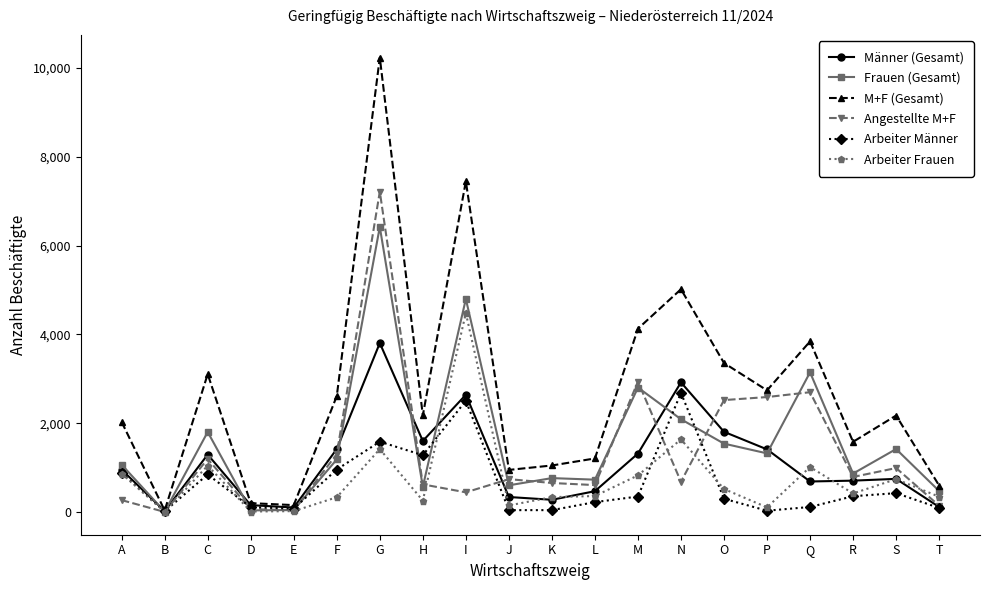

Rank the series by their maximum value, from highest to lowest.

M+F (Gesamt), Angestellte M+F, Frauen (Gesamt), Arbeiter Frauen, Männer (Gesamt), Arbeiter Männer